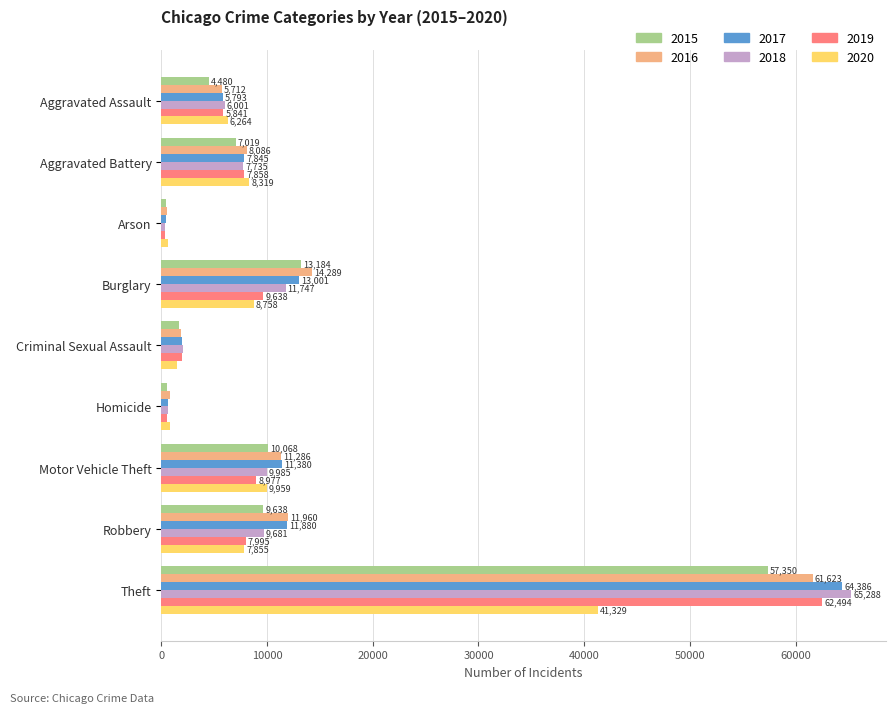

At which category is the sum across all series the highest?

Theft